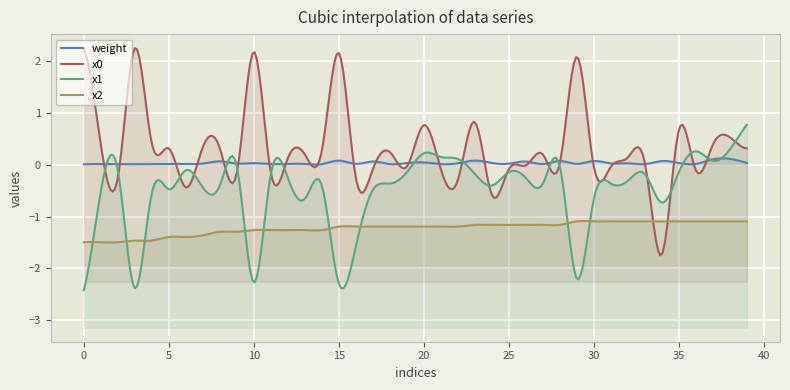

How many categories are shown in the chart?

40